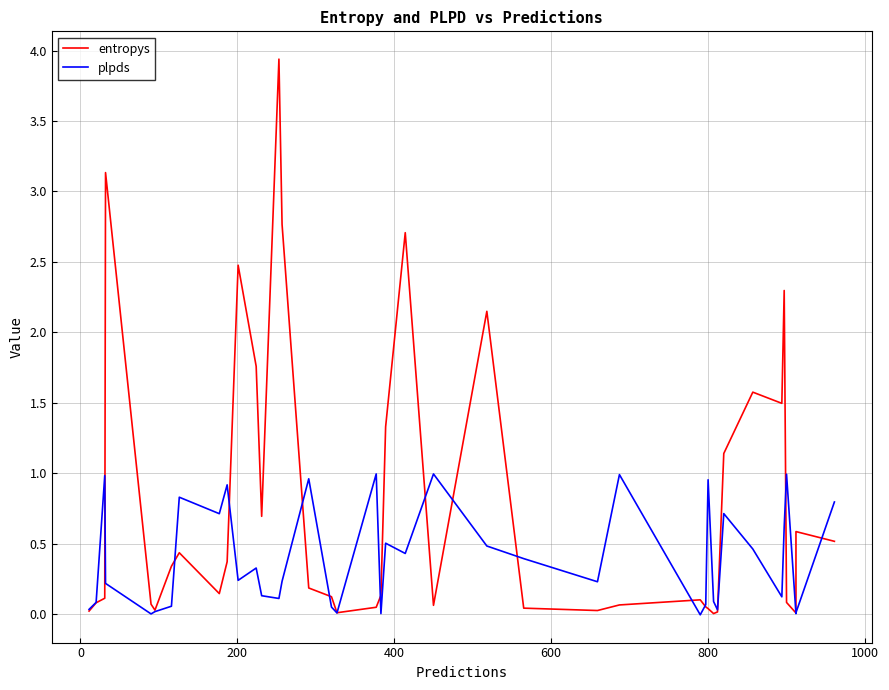

Which series has the largest total across all categories?

entropys